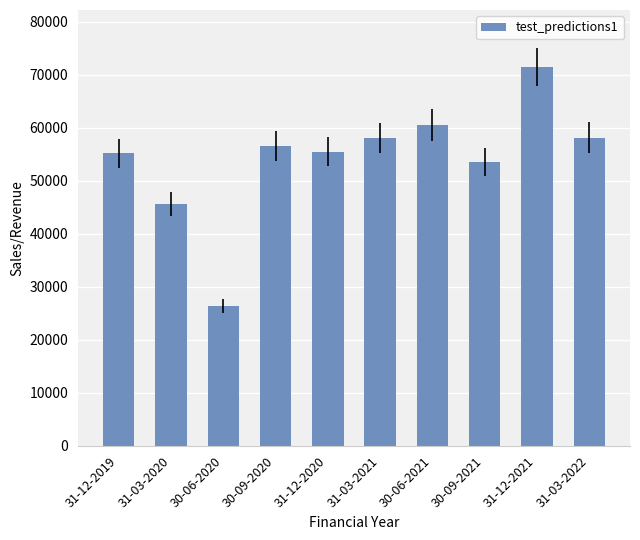

Count the number of categories in the chart.

10